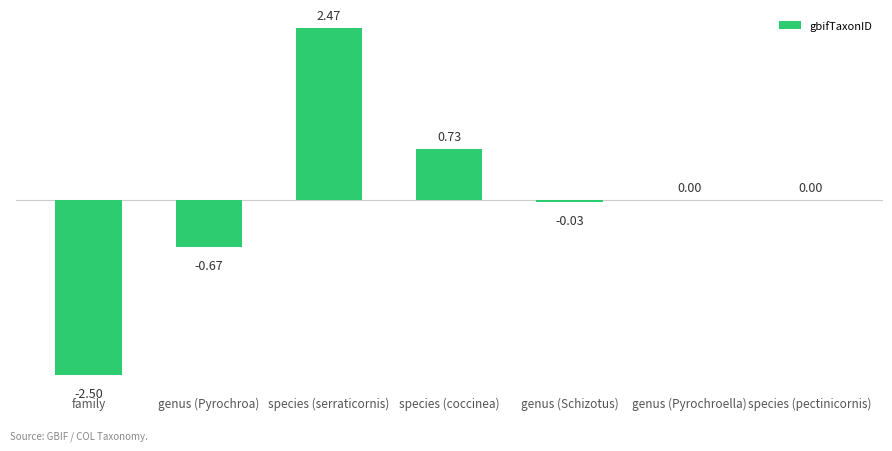

Which category has the highest value across all series?

species (serraticornis)